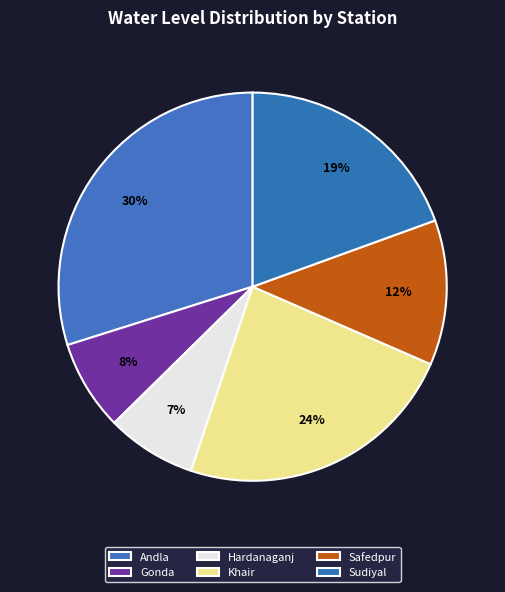

What is the smallest slice in the pie chart?

Hardanaganj